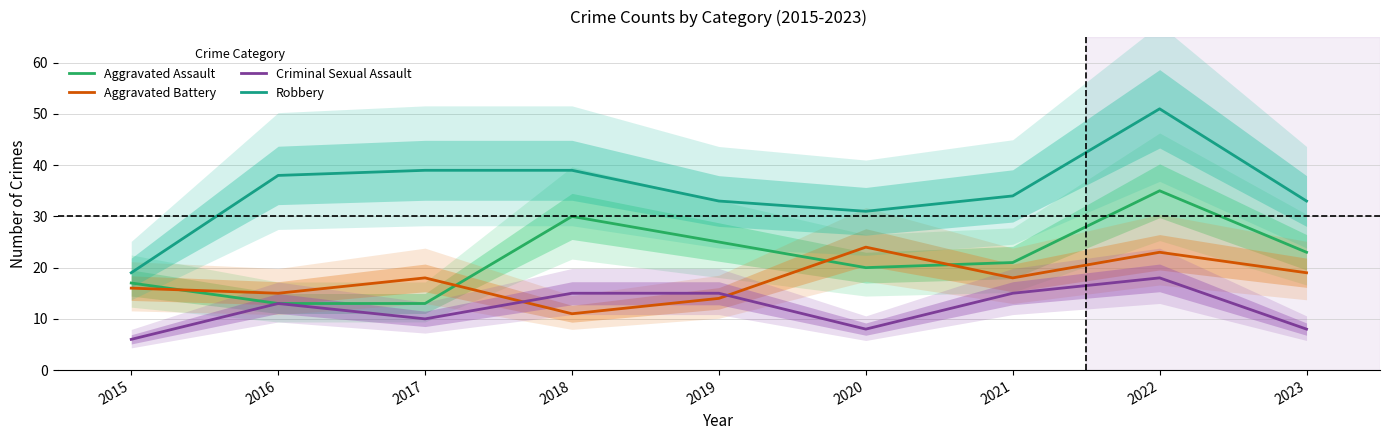

What is the value of the Robbery point at the 5th from the left?

33